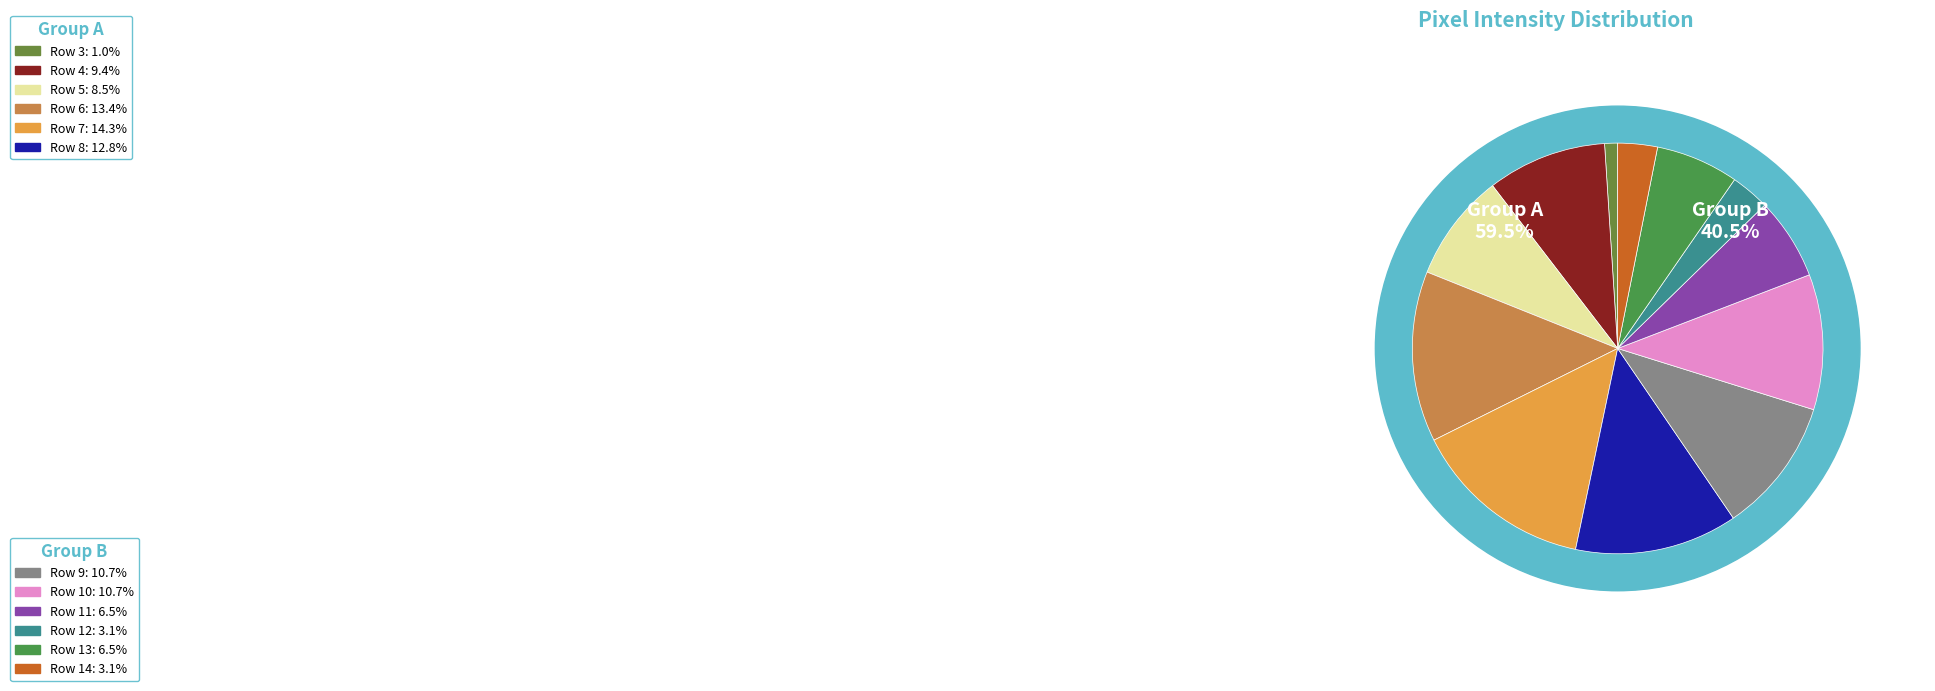

What is the change in value from Row 5 to Row 14?

-95